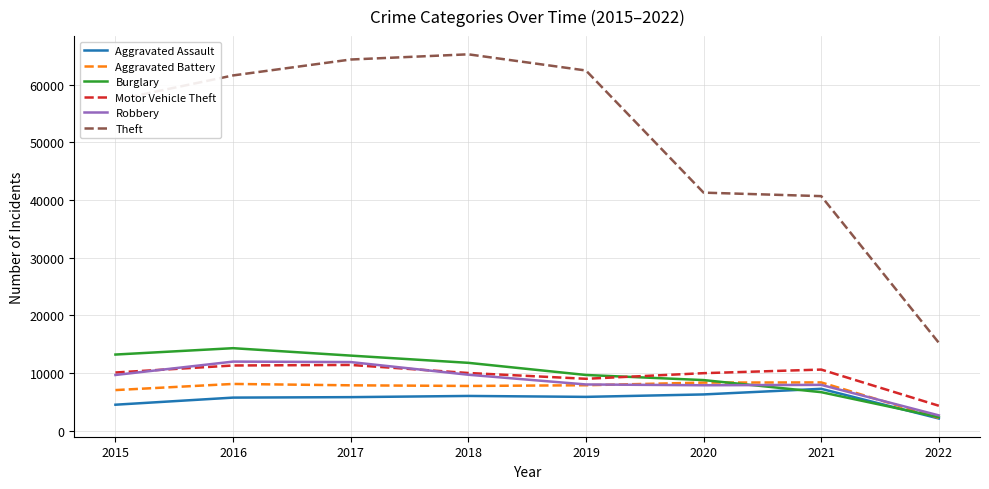

What is the minimum value for Theft?

15221